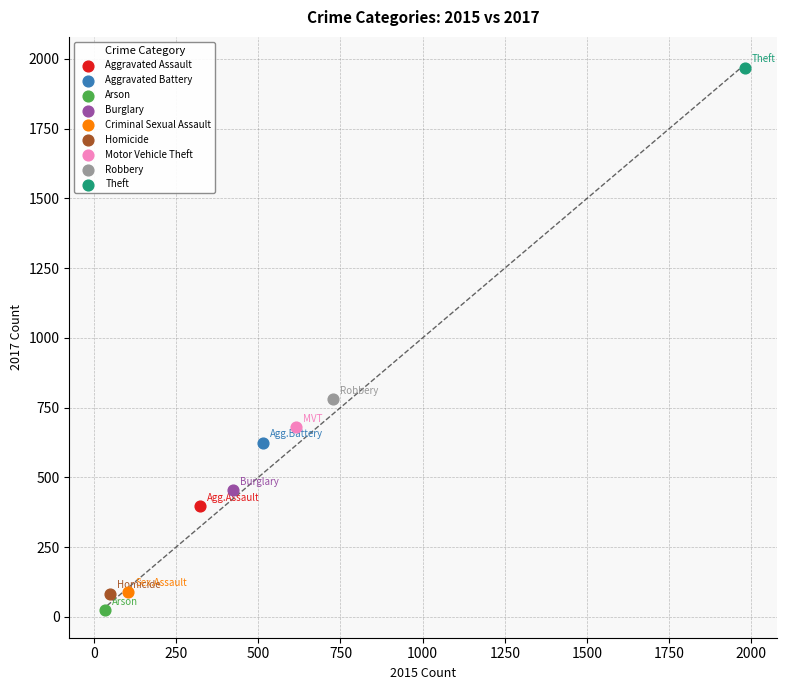

What are all the series names shown in the legend?

Aggravated Assault, Aggravated Battery, Arson, Burglary, Criminal Sexual Assault, Homicide, Motor Vehicle Theft, Robbery, Theft